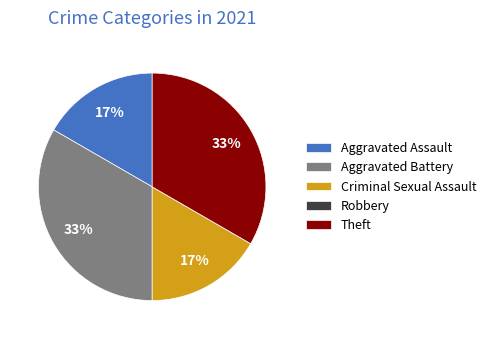

To the nearest percent, what is the difference between the largest and smallest slice percentages?

33%